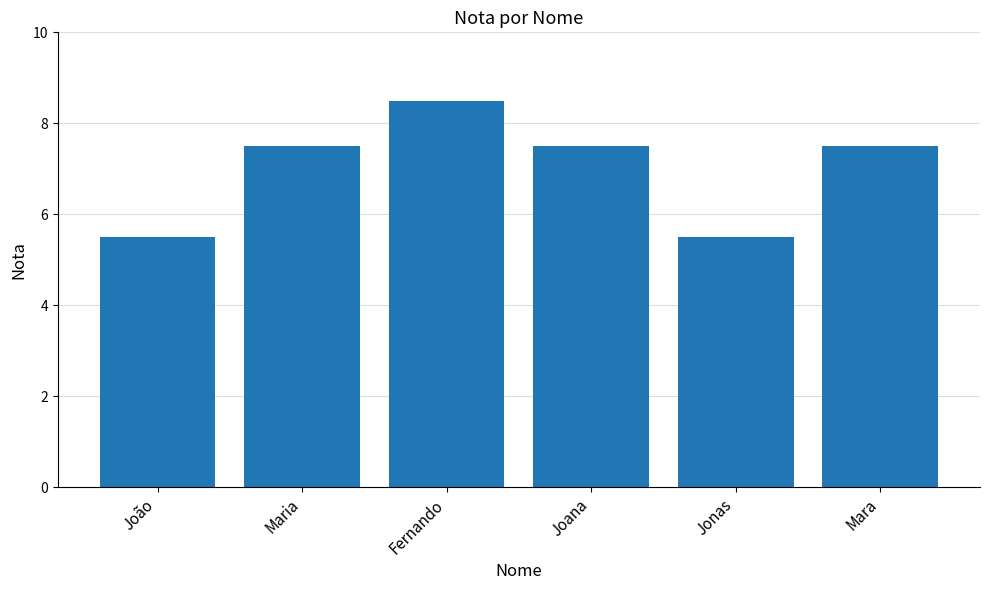

Is it true that the value at Fernando is 12.2?

False